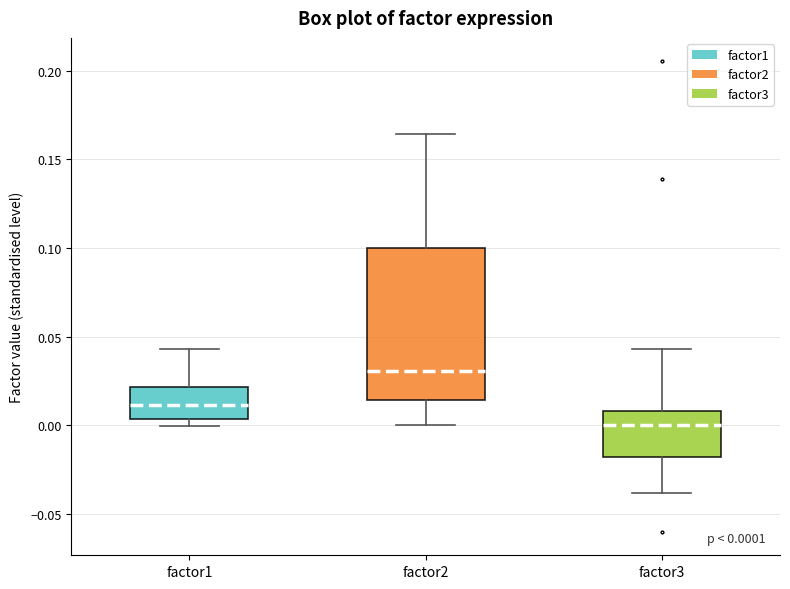

Which box's median line is the highest?

factor2